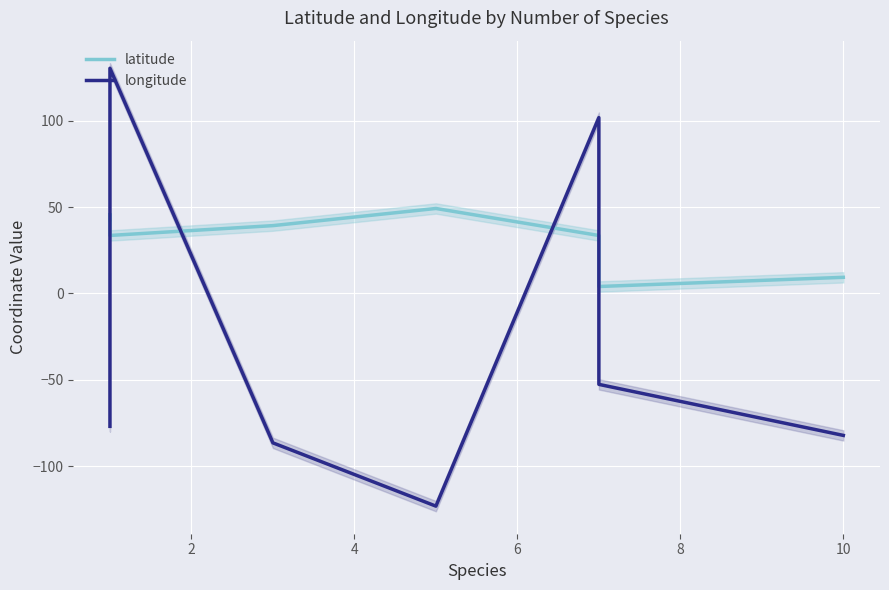

Rank the series by their average value, from highest to lowest.

latitude, longitude